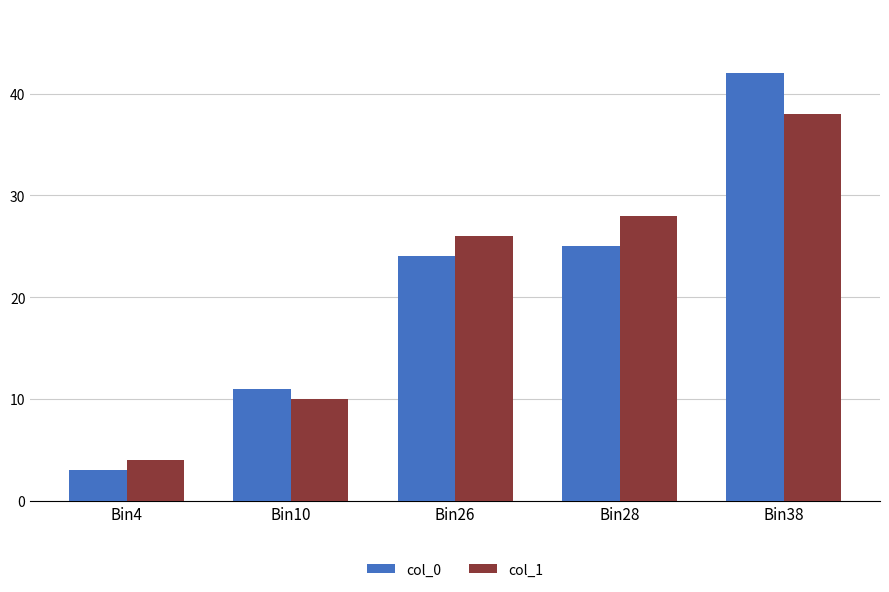

Are the bars grouped side by side (vs. stacked)?

Yes